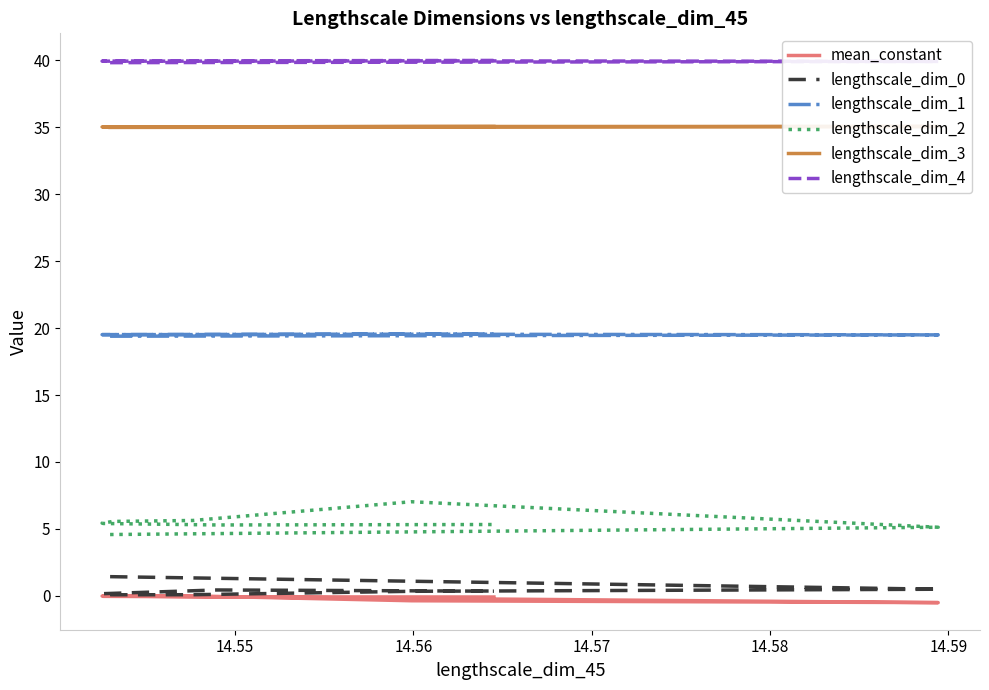

Reading left to right, what are all the values shown in this chart?

mean_constant: -0.0	-0.5	-0.4	-0.0	0.0	-0.0	-0.0	-0.0	-0.1	-0.1
lengthscale_dim_0: 1.4	0.5	0.3	0.1	0.1	0.1	0.1	0.2	0.4	0.4
lengthscale_dim_1: 19.4	19.5	19.5	19.5	19.5	19.5	19.5	19.5	19.5	19.6
lengthscale_dim_2: 4.6	5.1	7.0	5.6	5.6	5.6	5.4	5.4	5.3	5.3
lengthscale_dim_3: 35.0	35.1	35.1	35.0	35.0	35.0	35.0	35.0	35.0	35.1
lengthscale_dim_4: 39.8	39.9	40.0	39.9	39.9	39.9	39.9	39.9	40.0	40.0